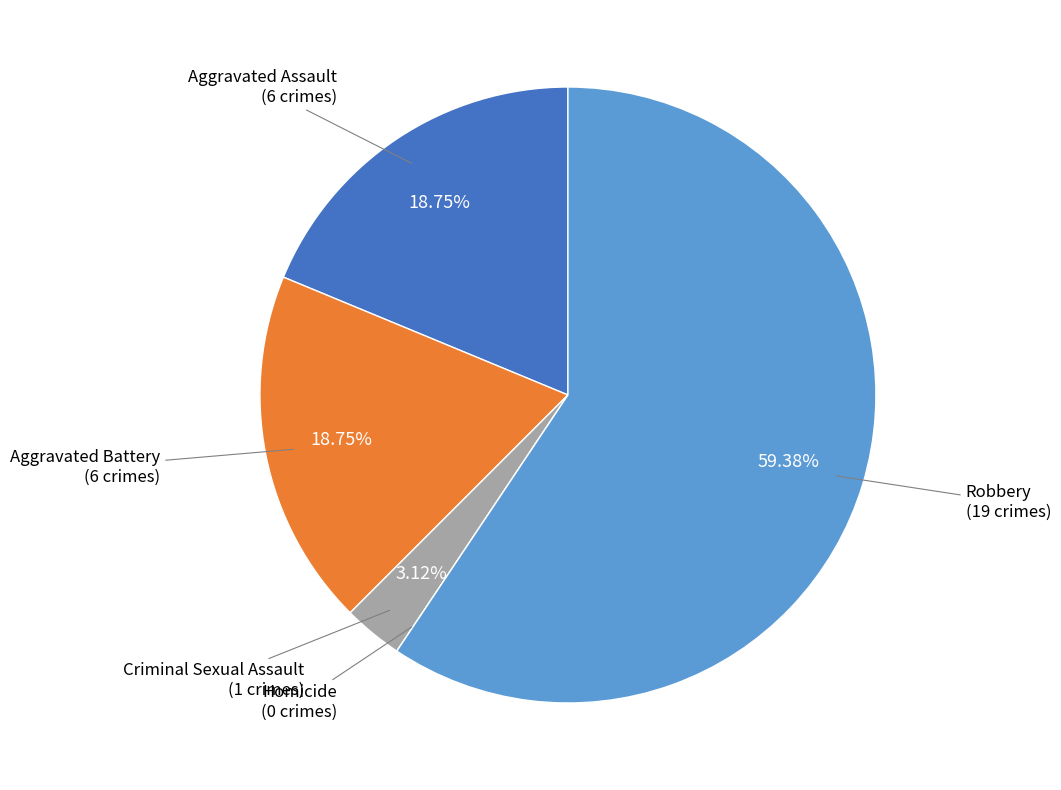

To the nearest percent, what is the average slice percentage?

20%